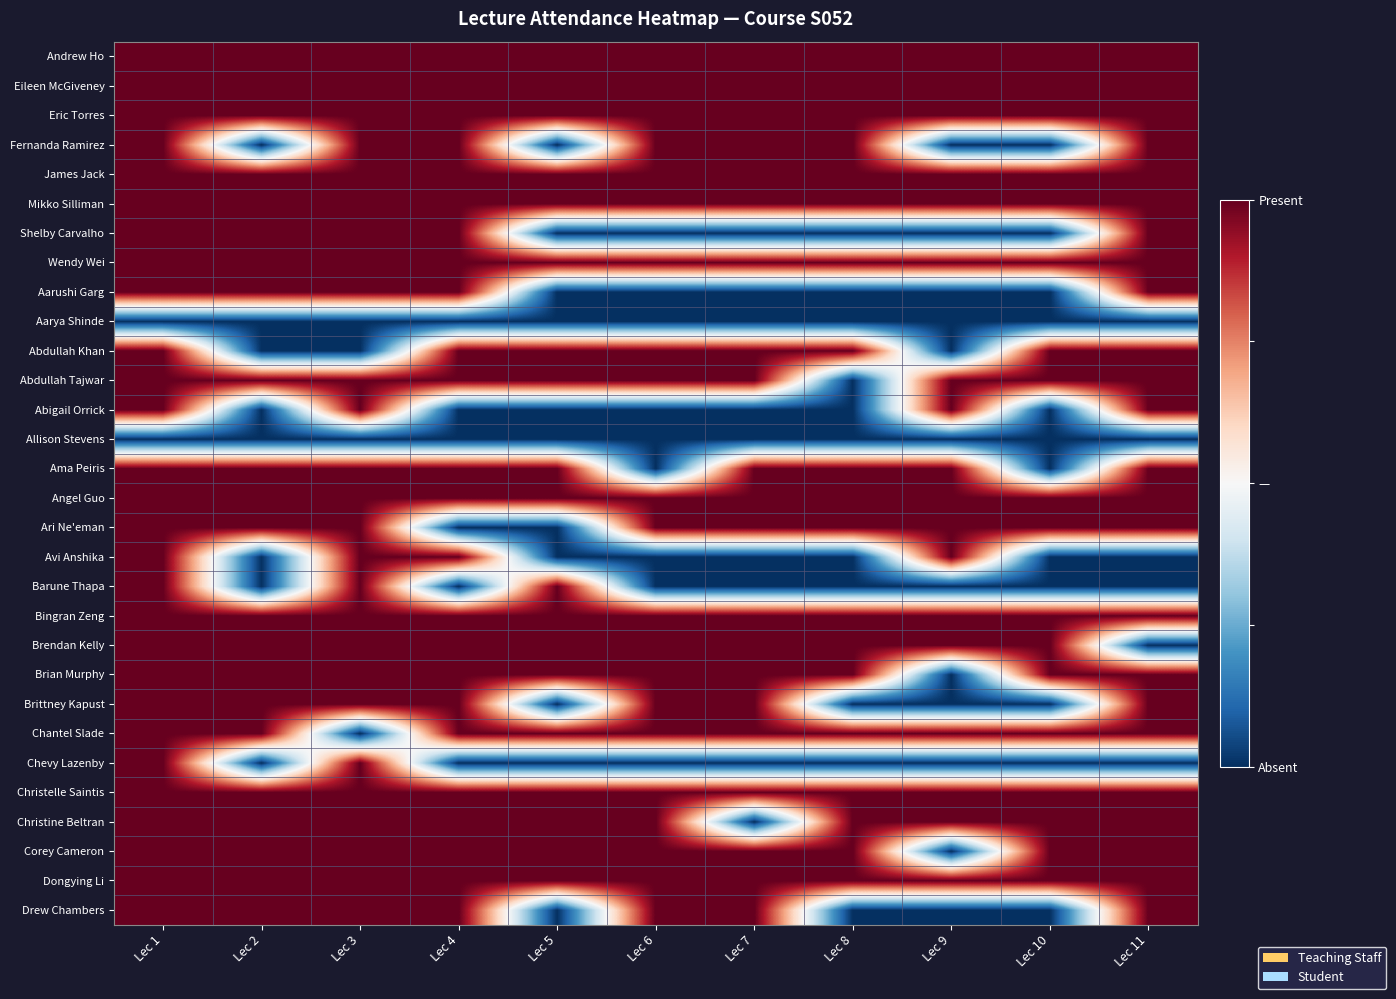

Between Lec 2 and Lec 7, which is larger?

Lec 2